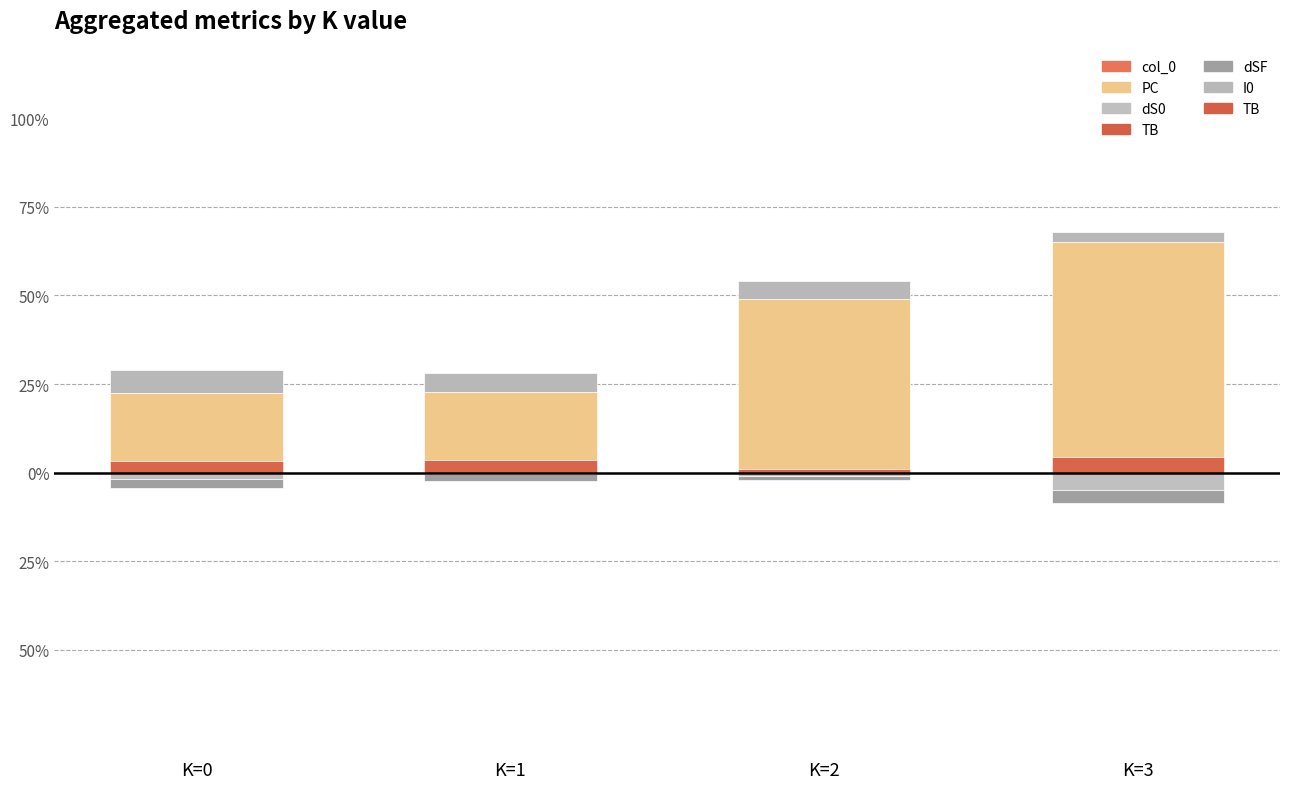

Is it true that col_0 equals 6.8 at K=3?

False